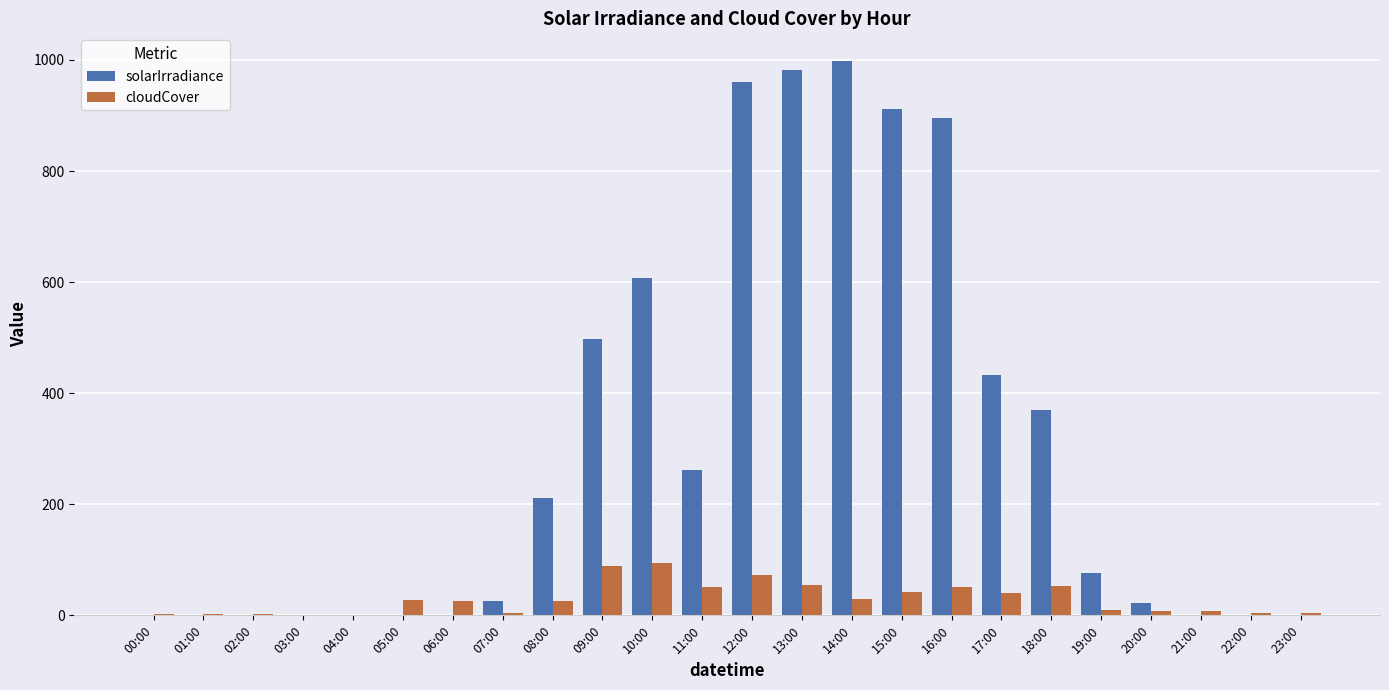

What is the highest value of the cloudCover series?

94.5